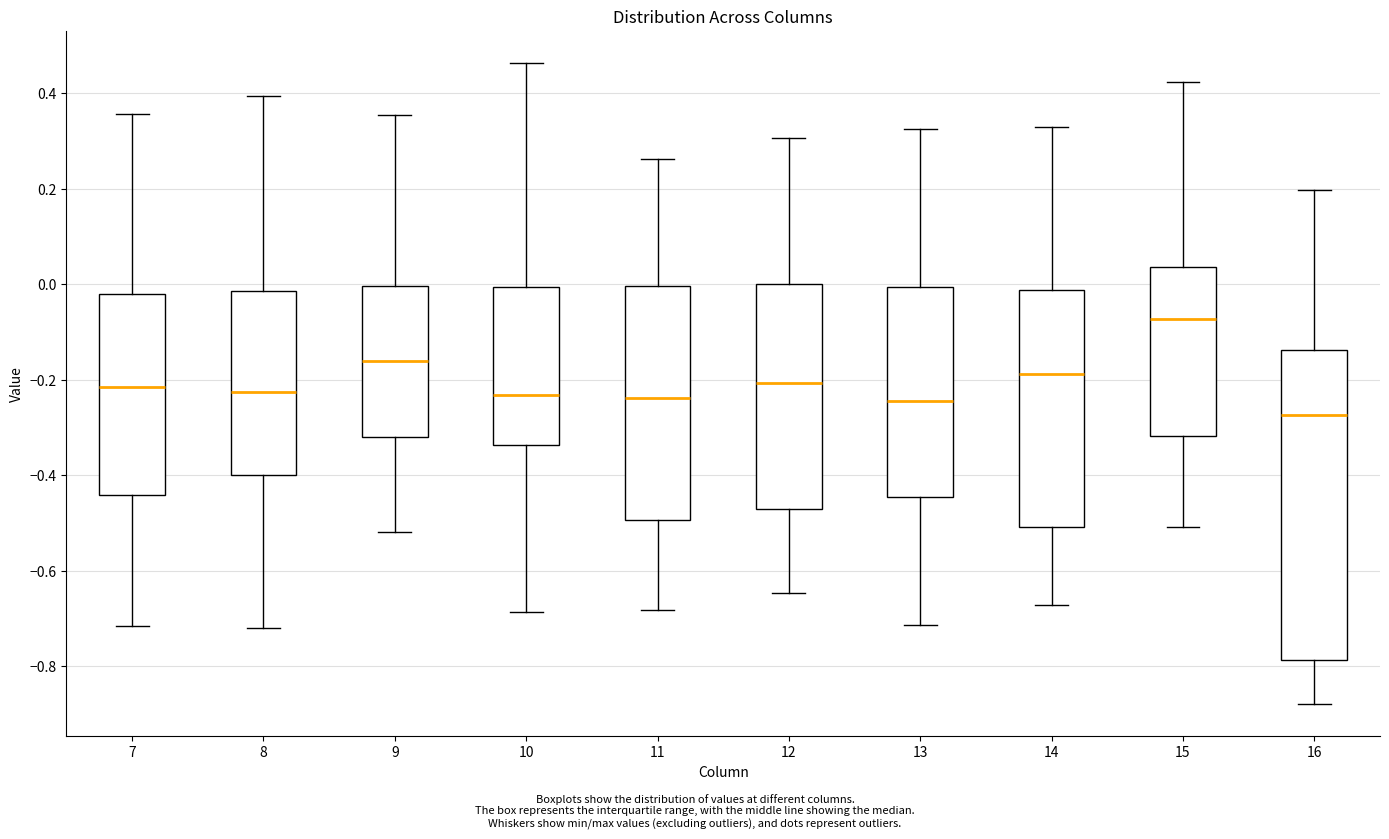

Reading left to right, transcribe this box plot: for each box, give where its median line is, the range the box spans, and where its two whiskers end, as read against the y-axis. The values are not printed on the chart, so give them approximately, as read against the axis.

7: median -0.22, box -0.44 to -0.02, whiskers -0.72 to 0.36
8: median -0.22, box -0.40 to -0.02, whiskers -0.72 to 0.40
9: median -0.16, box -0.32 to 0.00, whiskers -0.52 to 0.36
10: median -0.24, box -0.34 to 0.00, whiskers -0.68 to 0.46
11: median -0.24, box -0.50 to 0.00, whiskers -0.68 to 0.26
12: median -0.20, box -0.46 to 0.00, whiskers -0.64 to 0.30
13: median -0.24, box -0.44 to 0.00, whiskers -0.72 to 0.32
14: median -0.18, box -0.50 to -0.02, whiskers -0.68 to 0.32
15: median -0.08, box -0.32 to 0.04, whiskers -0.50 to 0.42
16: median -0.28, box -0.78 to -0.14, whiskers -0.88 to 0.20